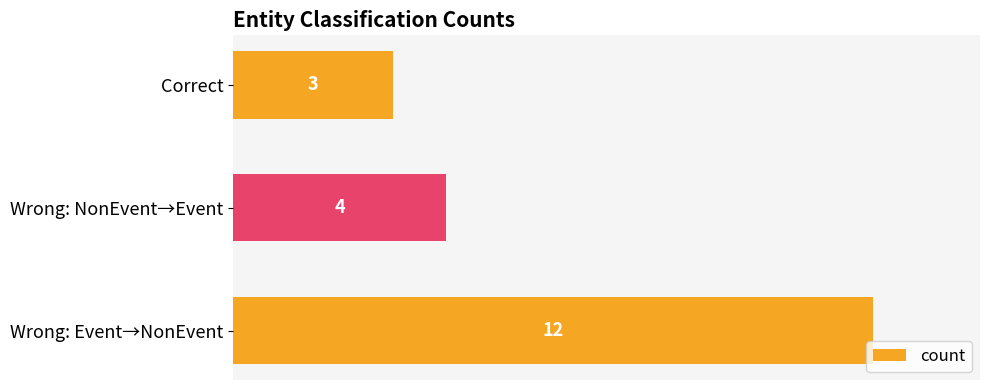

How many data points does each series have?

3